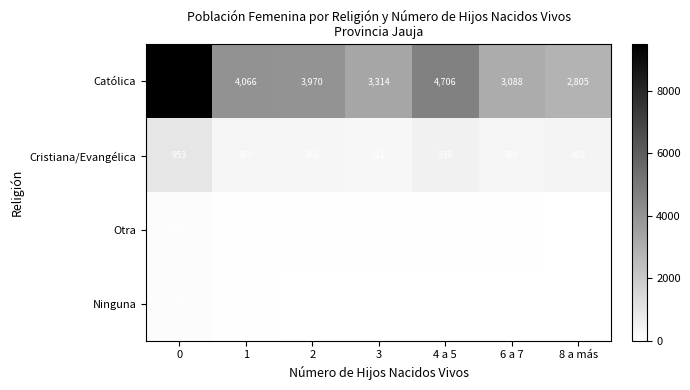

What is the spread (max minus min) of values at 4 a 5?

4673